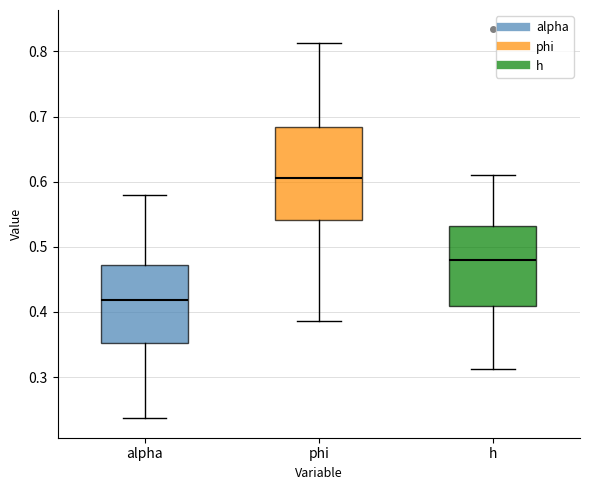

Reading left to right, transcribe this box plot: for each box, give where its median line is, the range the box spans, and where its two whiskers end, as read against the y-axis. The values are not printed on the chart, so give them approximately, as read against the axis.

alpha: median 0.42, box 0.35 to 0.47, whiskers 0.24 to 0.58
phi: median 0.61, box 0.54 to 0.68, whiskers 0.39 to 0.81
h: median 0.48, box 0.41 to 0.53, whiskers 0.31 to 0.61